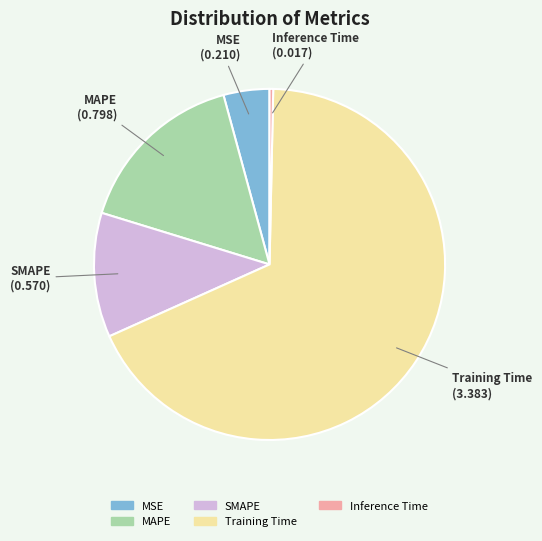

What is the majority slice?

Training Time